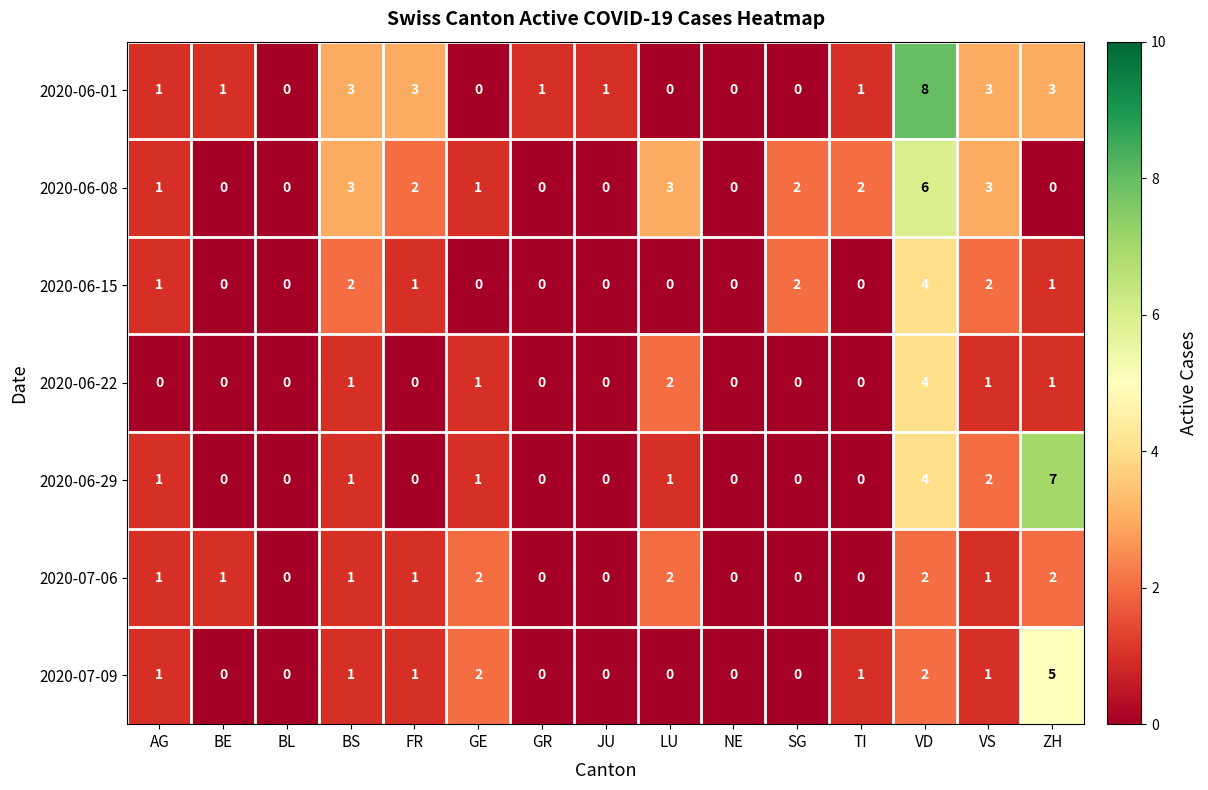

At which label does 2020-06-08 reach its peak?

VD